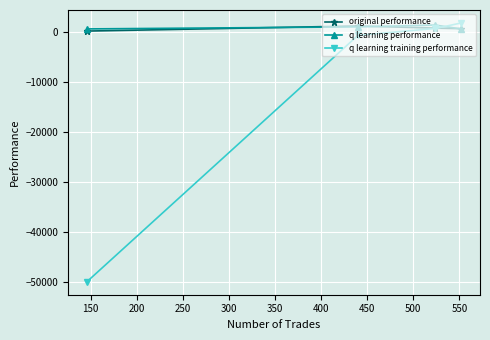

Which series has the widest spread of values?

q learning training performance